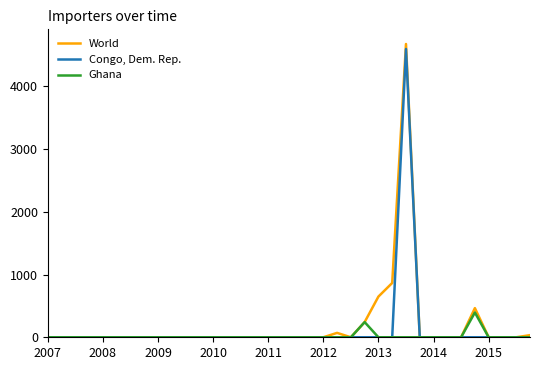

Reading left to right, list all the values displayed in this chart.

World: 0	0	0	0	0	0	0	0	0	0	0	0	0	0	0	0	0	0	0	0	0	70	0	242	649	866	4676	0	0	0	0	465	0	0	0	34
Congo, Dem. Rep.: 0	0	0	0	0	0	0	0	0	0	0	0	0	0	0	0	0	0	0	0	0	0	0	0	0	0	4596	0	0	0	0	0	0	0	0	0
Ghana: 0	0	0	0	0	0	0	0	0	0	0	0	0	0	0	0	0	0	0	0	0	0	0	242	0	0	0	0	0	0	0	395	0	0	0	0